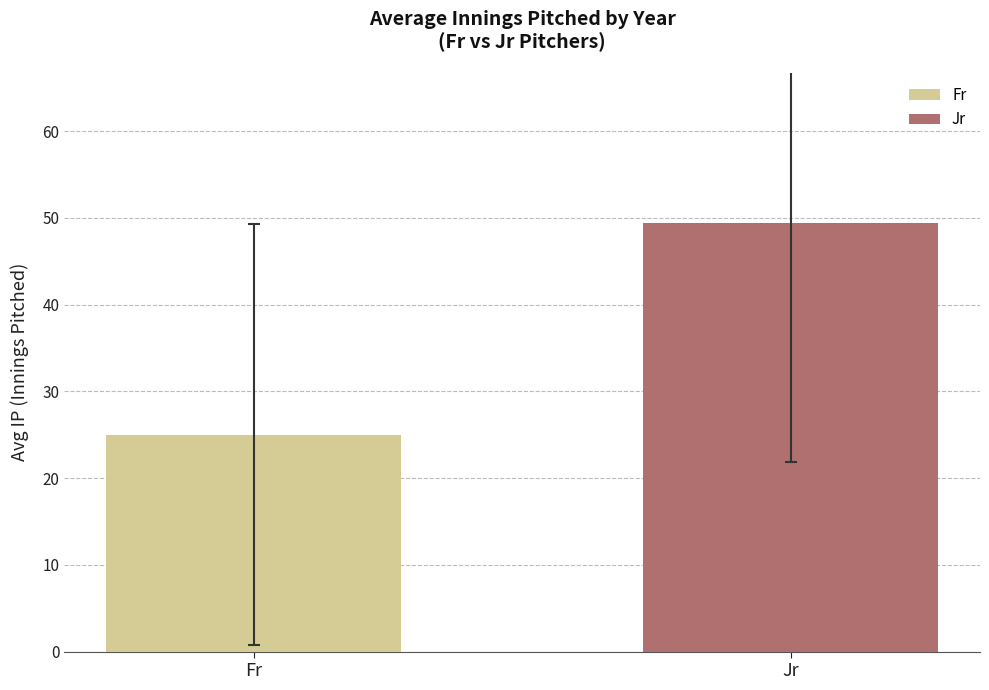

What is the sum of all values?

74.4